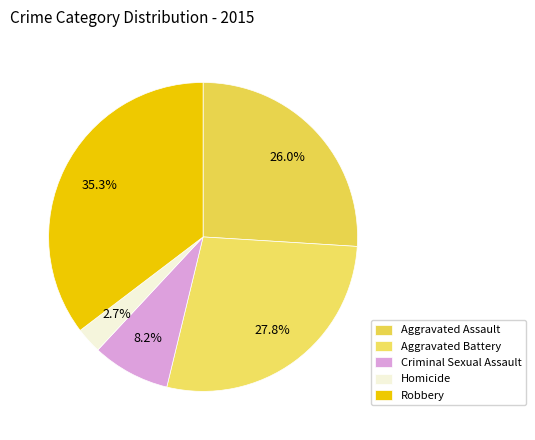

What is the smallest slice in the pie chart?

Homicide